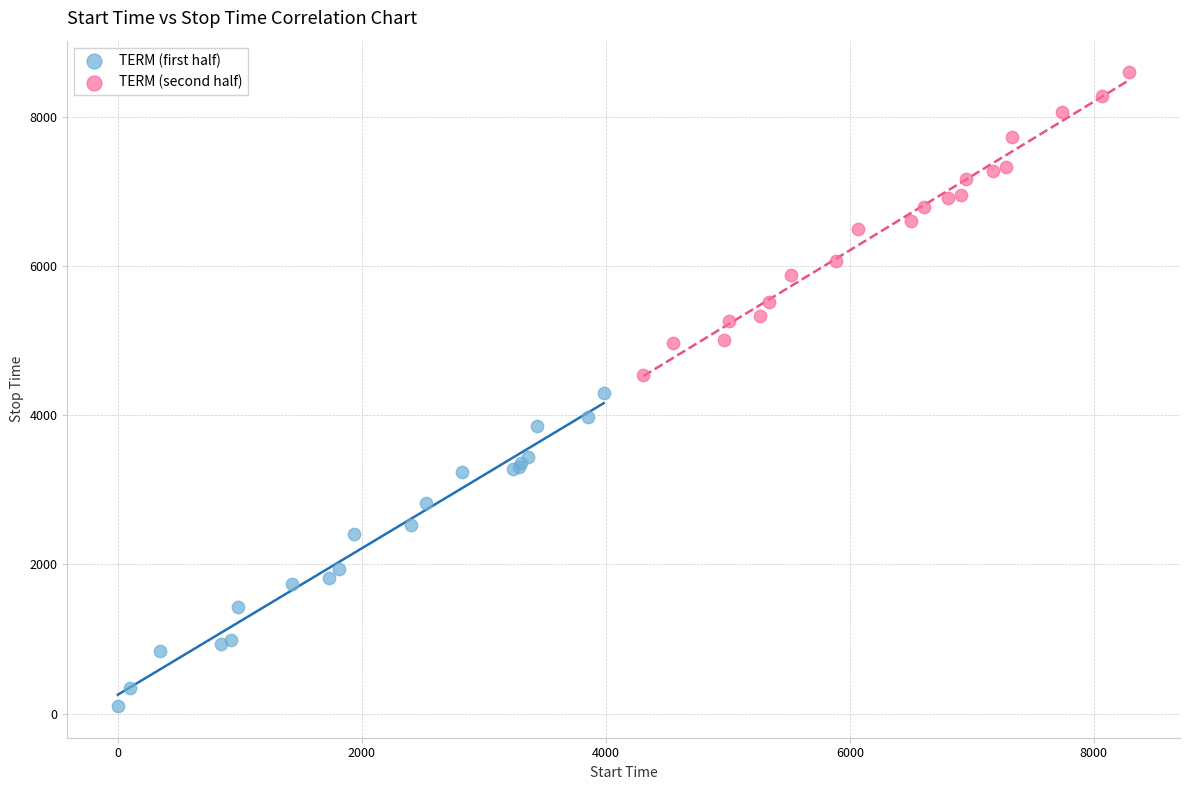

Which series reaches the minimum Y coordinate?

TERM (first half)